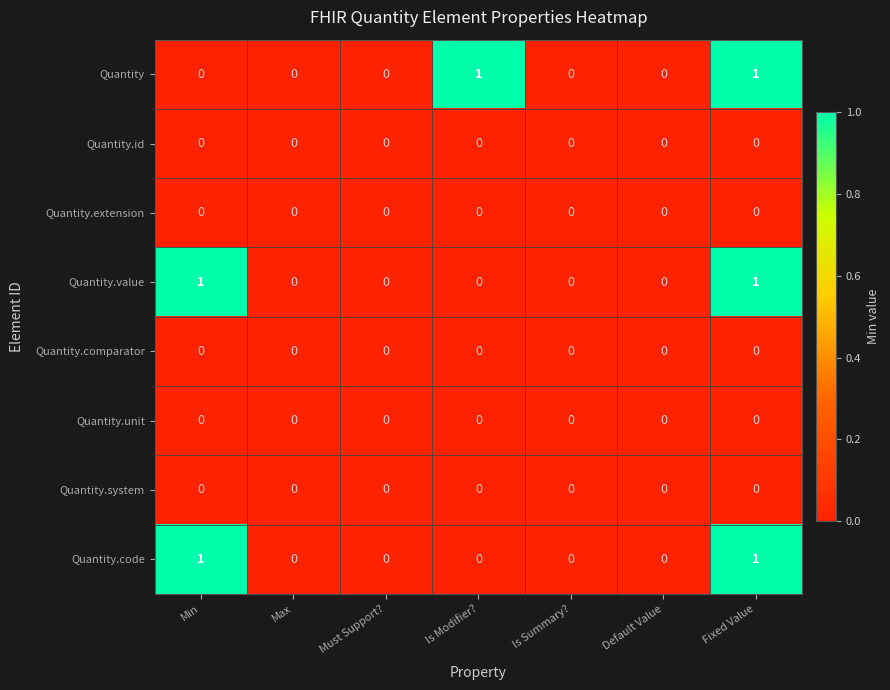

What is the total value across all series at Fixed Value?

3